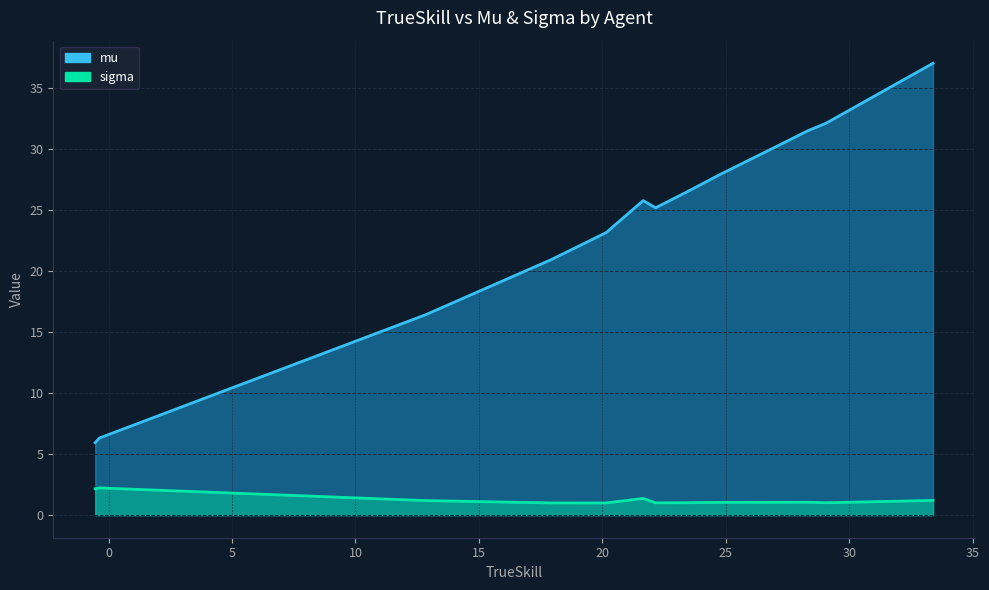

True or false: mu and sigma cross at least once.

False